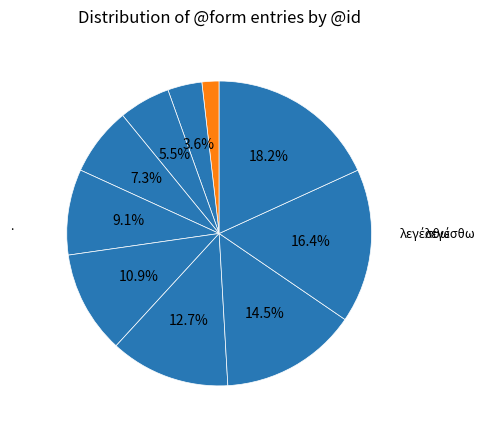

How many slices are in this pie chart?

10